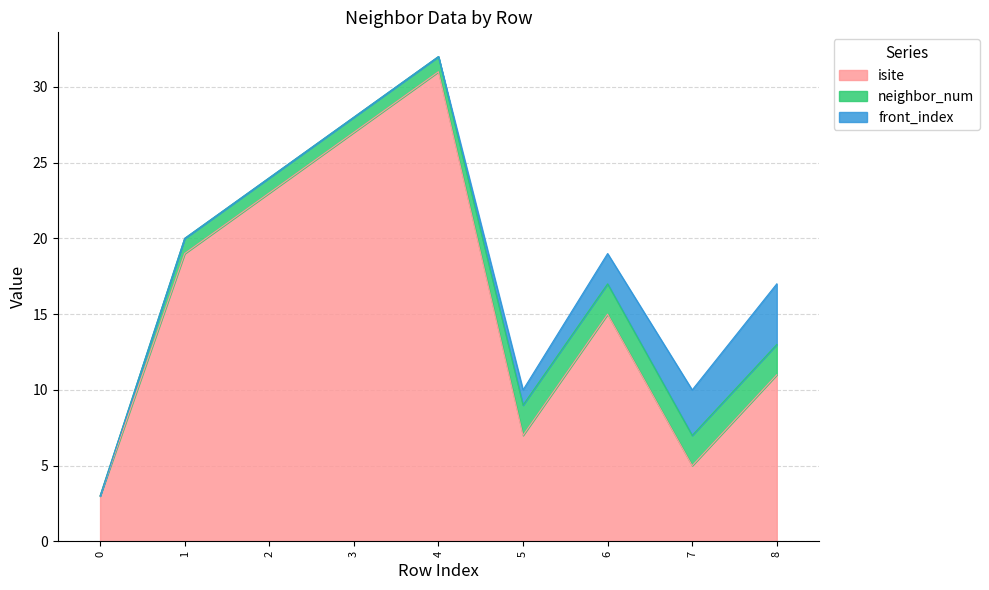

Rank the series by their maximum value, from lowest to highest.

neighbor_num, front_index, isite